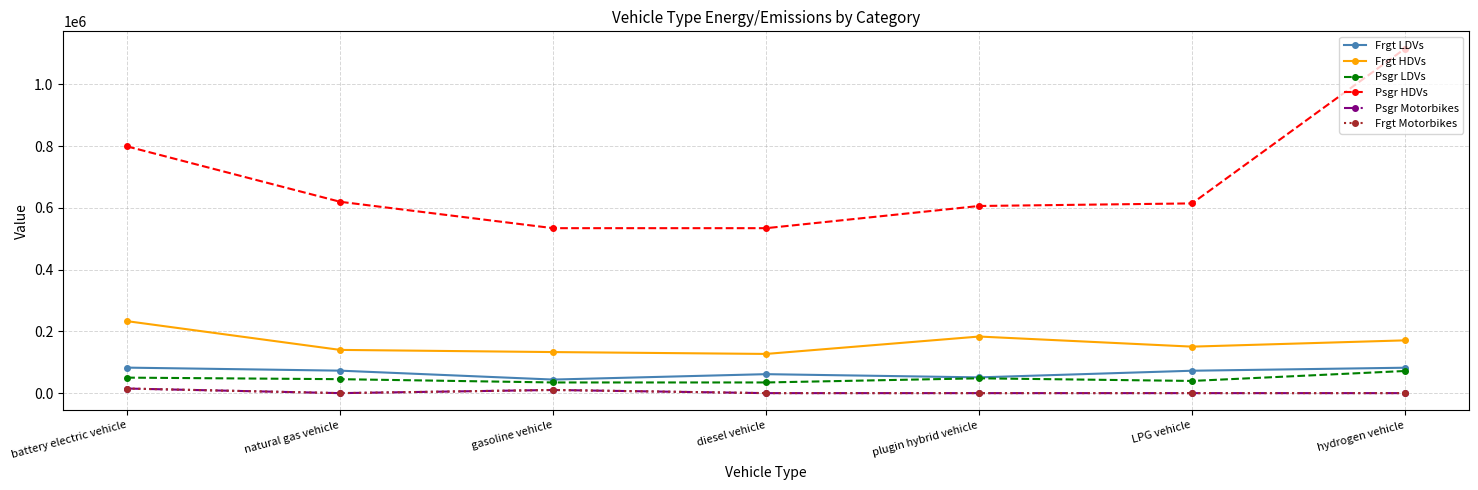

What is the value of the Frgt LDVs point at the 7th from the left?

82293.8